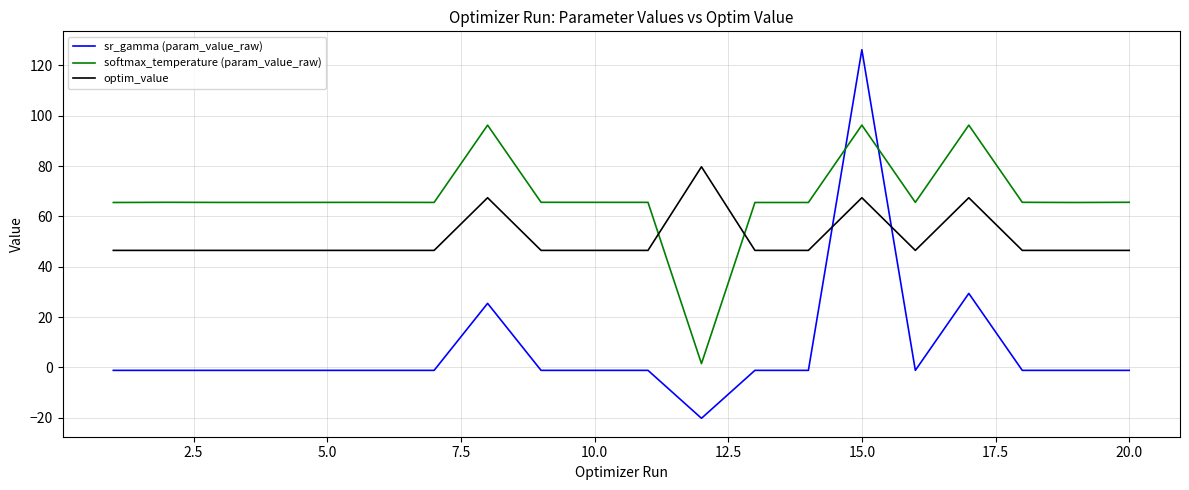

Which series has the largest range (max minus min)?

sr_gamma (param_value_raw)